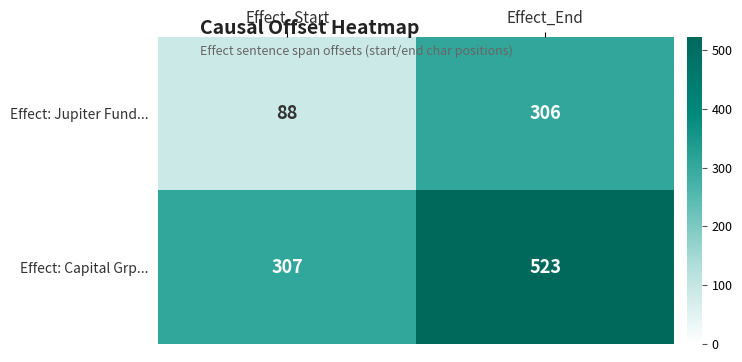

At which category is the sum across all series the highest?

Effect_End